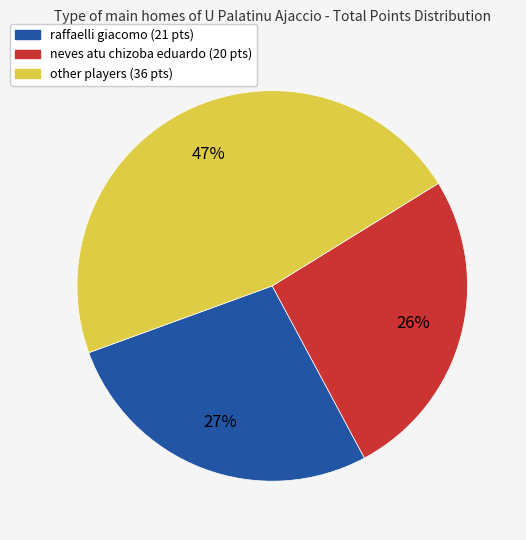

How many segments does this pie chart have?

3